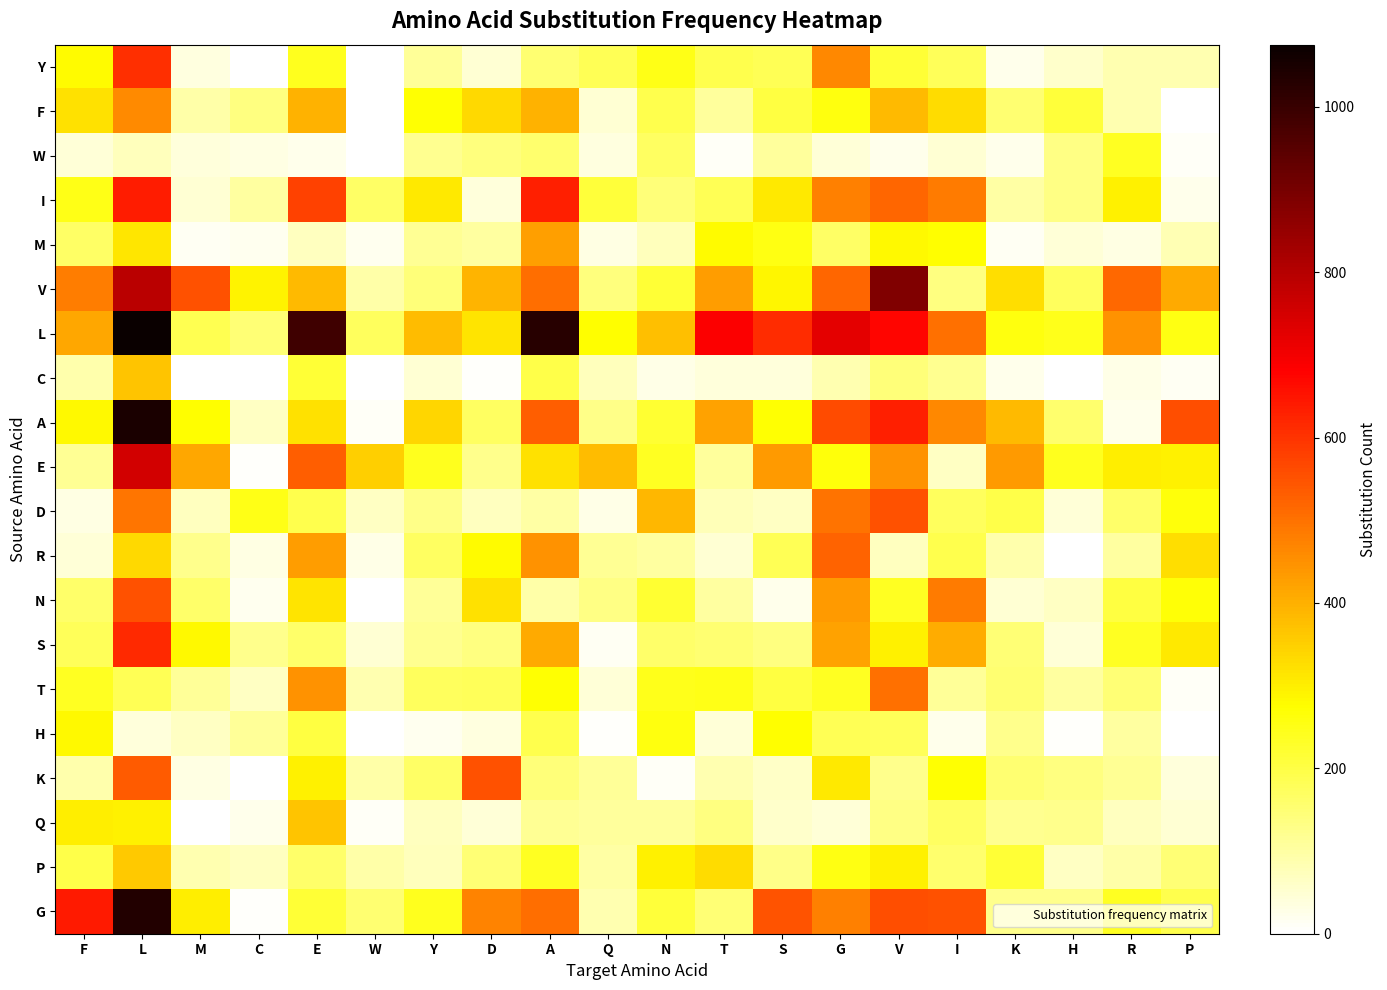

At how many categories does at least one series exceed 1028?

1